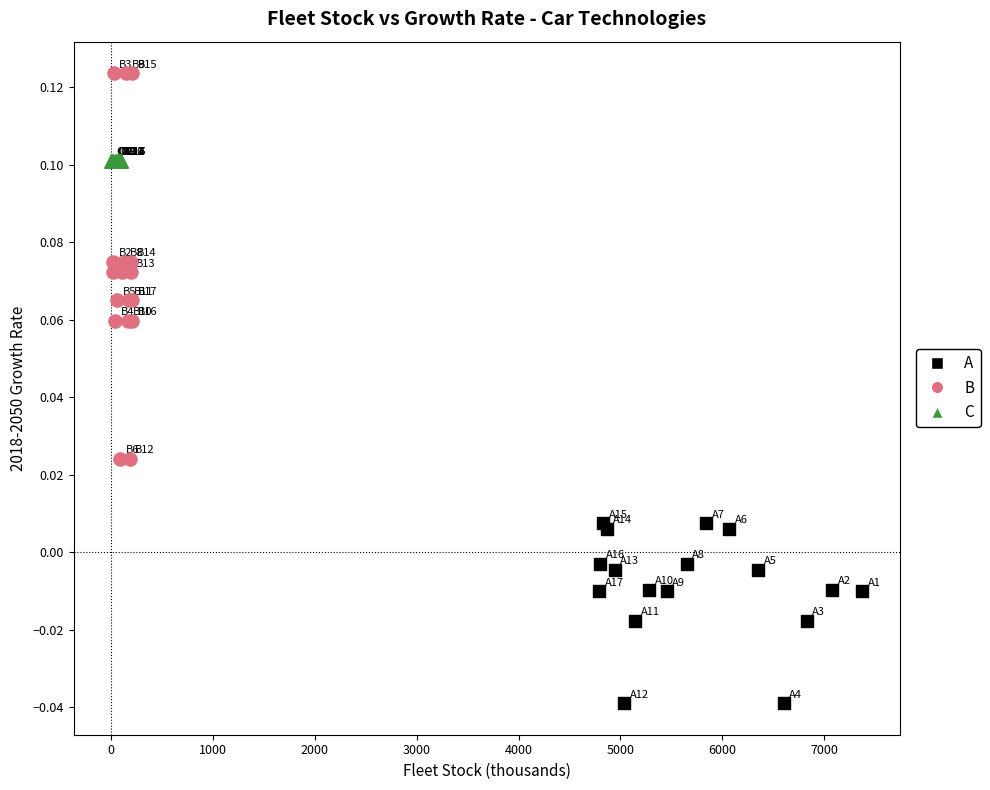

Which series reaches the minimum Y coordinate?

A